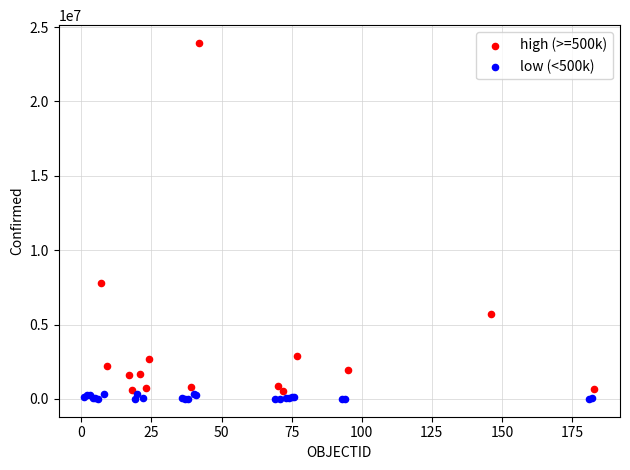

Which series contains the highest Y value?

high (>=500k)